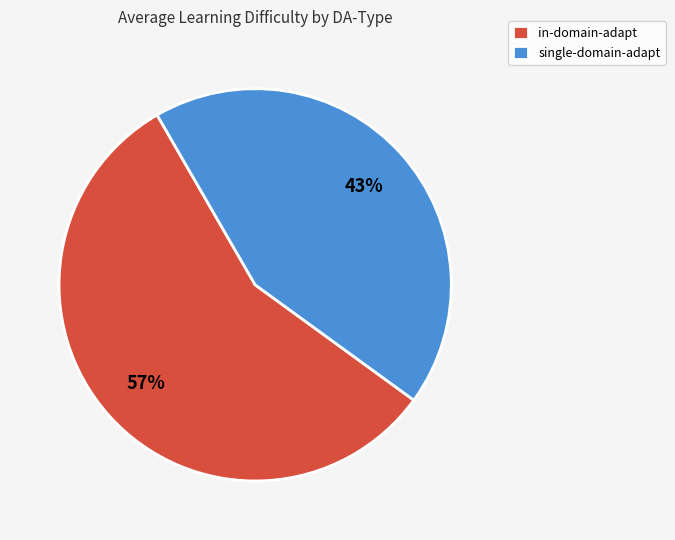

Between single-domain-adapt and in-domain-adapt, which is larger?

in-domain-adapt